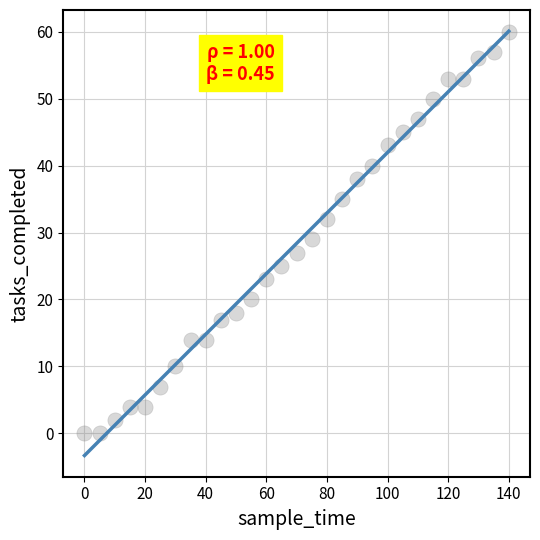

What is the range of Y values (max minus min)?

60